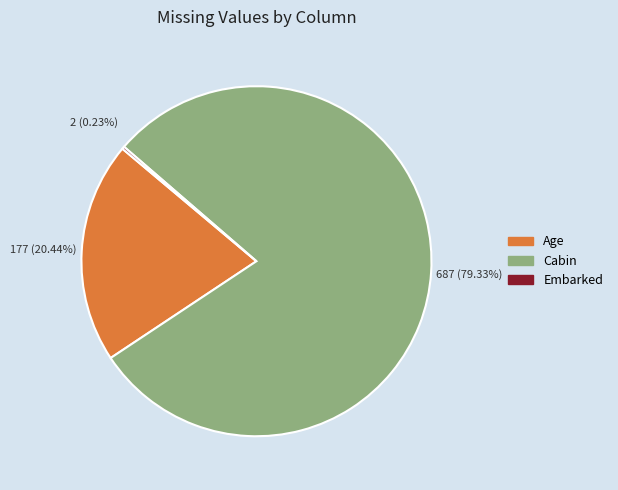

Which category has the biggest portion of the pie?

Cabin